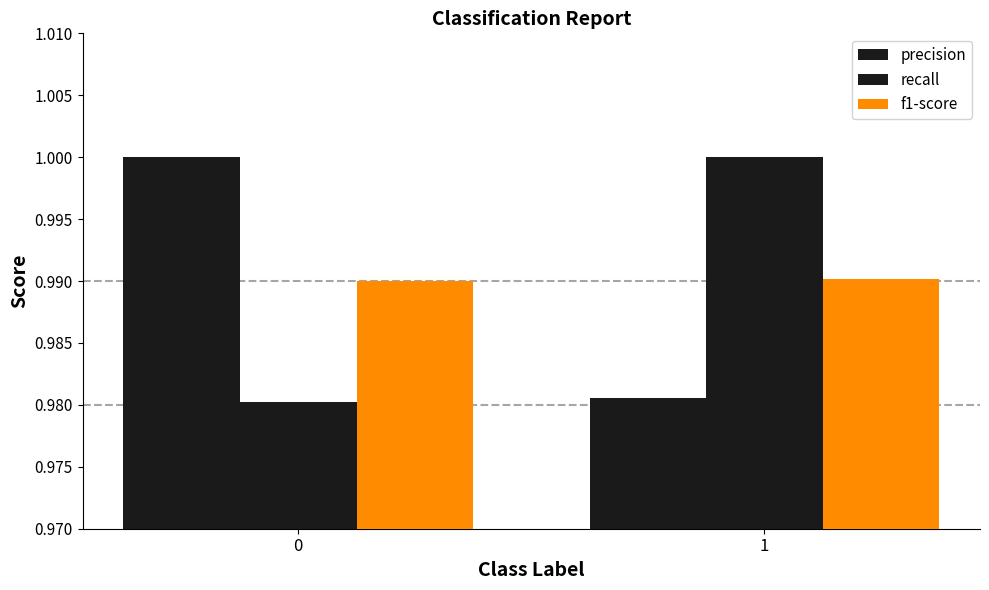

Is the value of recall at 1 greater than the value of precision at 1?

Yes